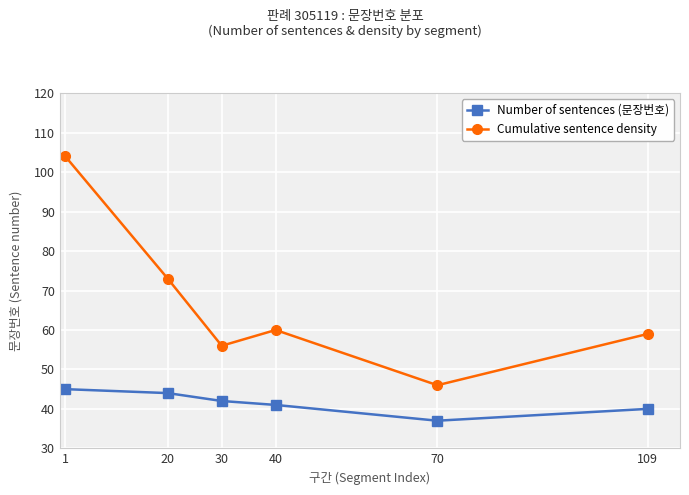

What is the sum of the Cumulative sentence density values at 20 and 109?

132